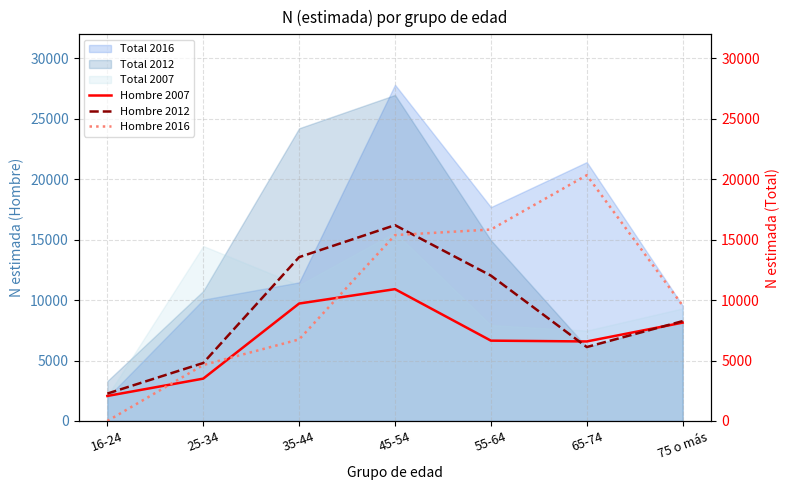

The value of Total 2012 at 55-64 is 14959. True or false?

True